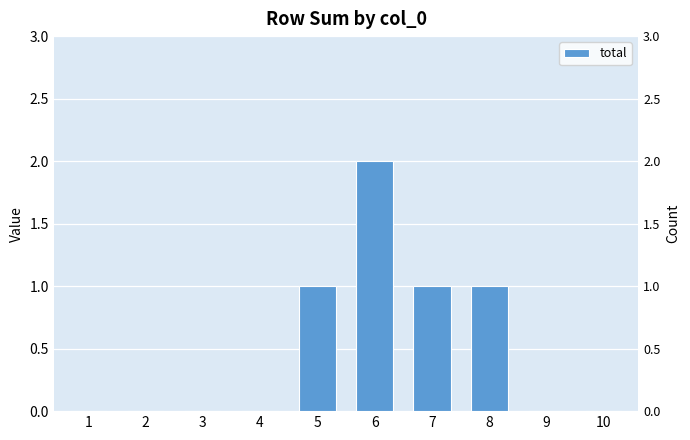

Count the number of categories in the chart.

10